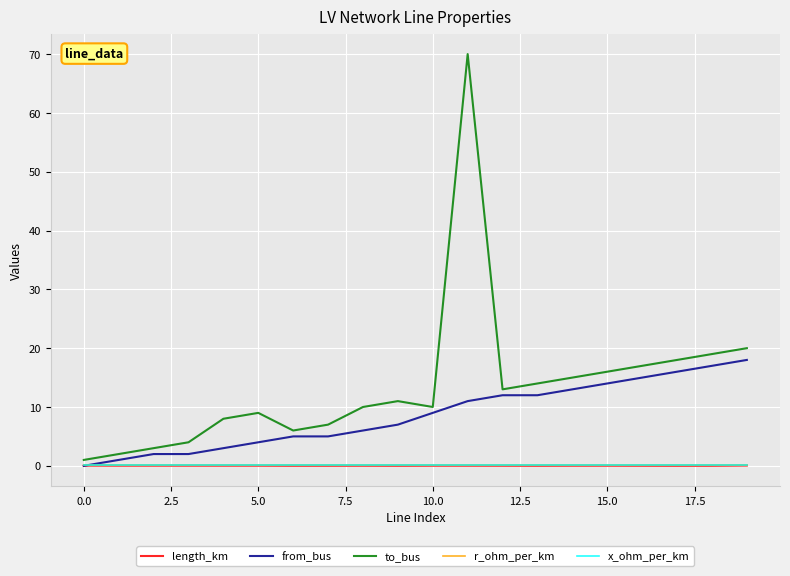

What is the maximum value shown in the chart?

70.0